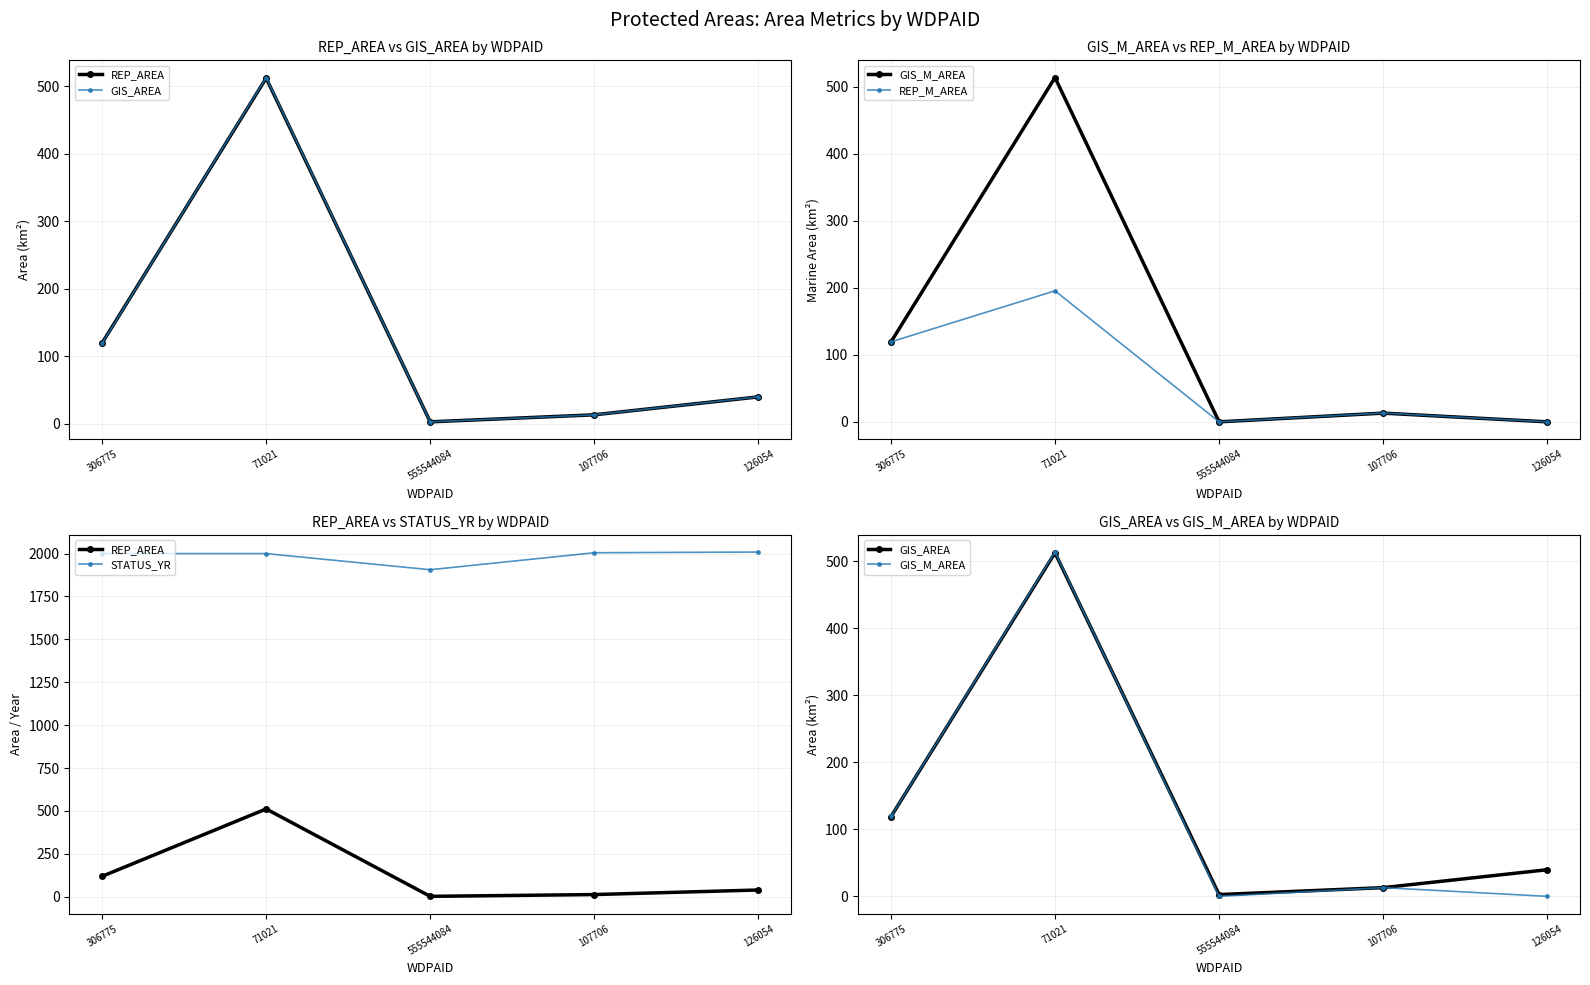

Does the chart have visible grid lines?

Yes